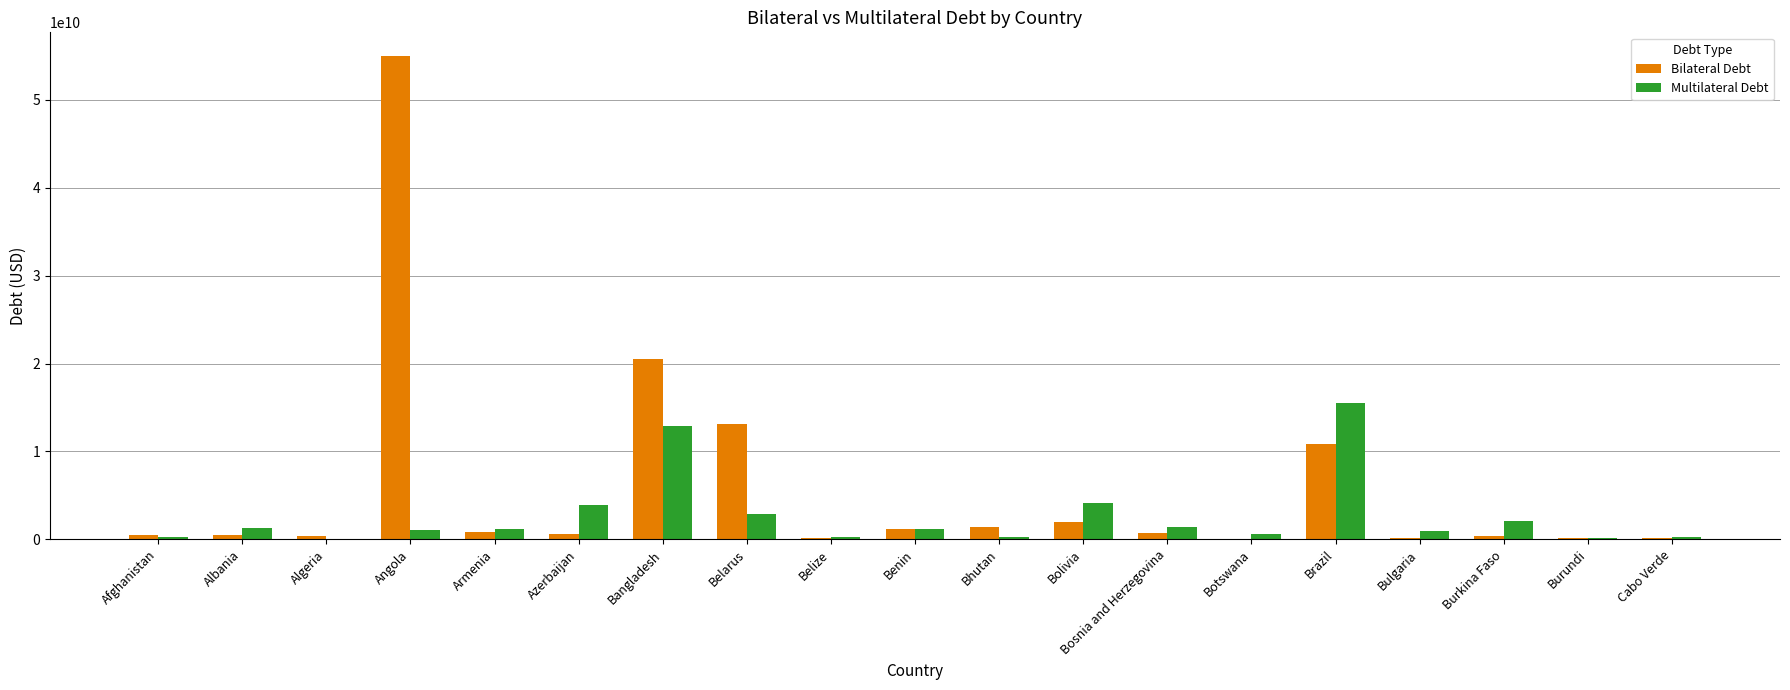

At which label does Multilateral Debt reach its peak?

Brazil